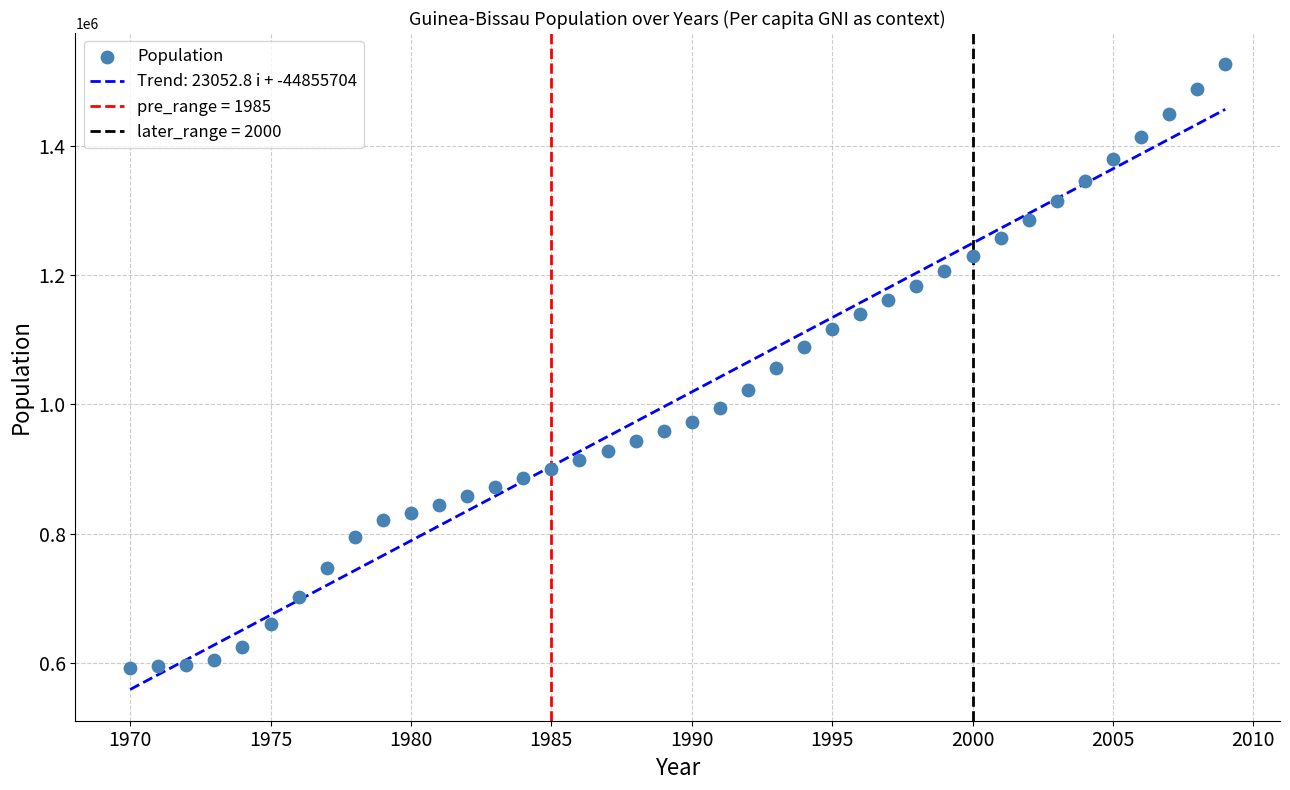

What is the range of Y values (max minus min)?

935533